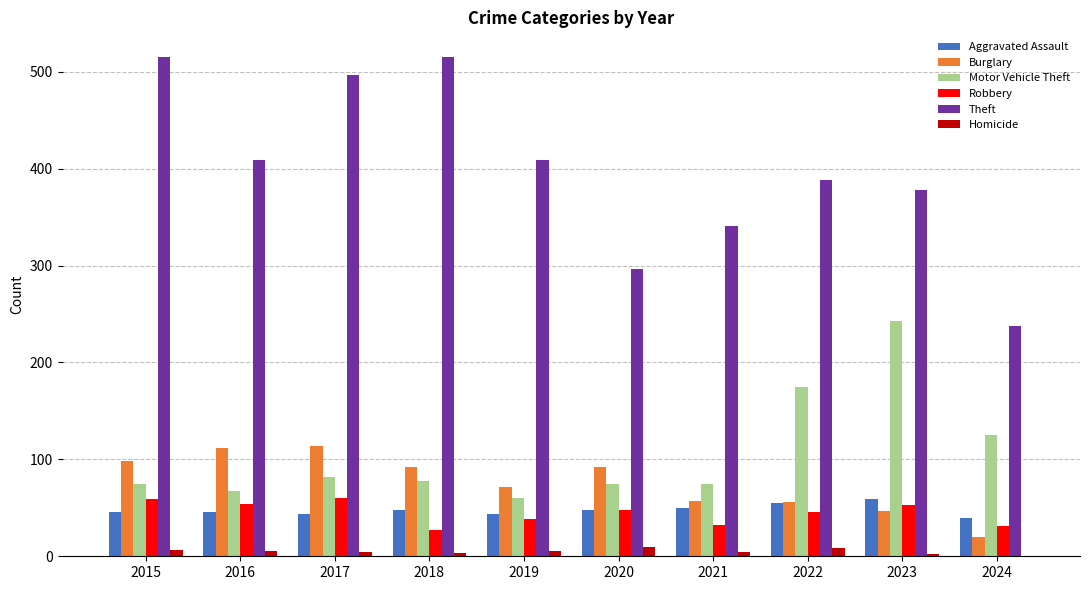

Between 2020 and 2023, which series saw the biggest shift?

Motor Vehicle Theft